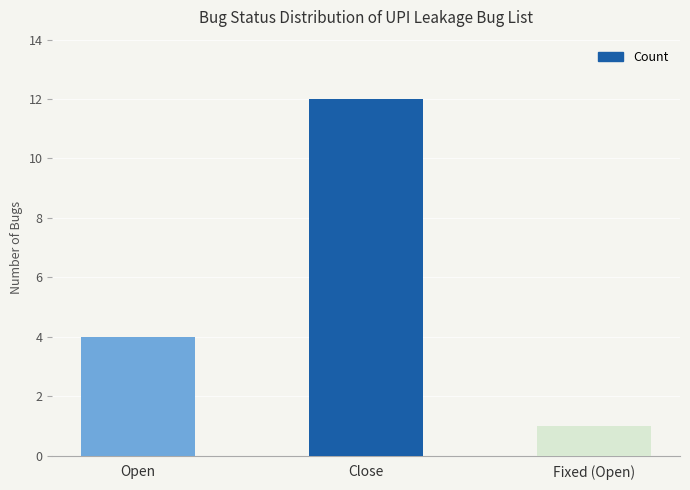

What is the label of the 2nd bar from the right?

Close